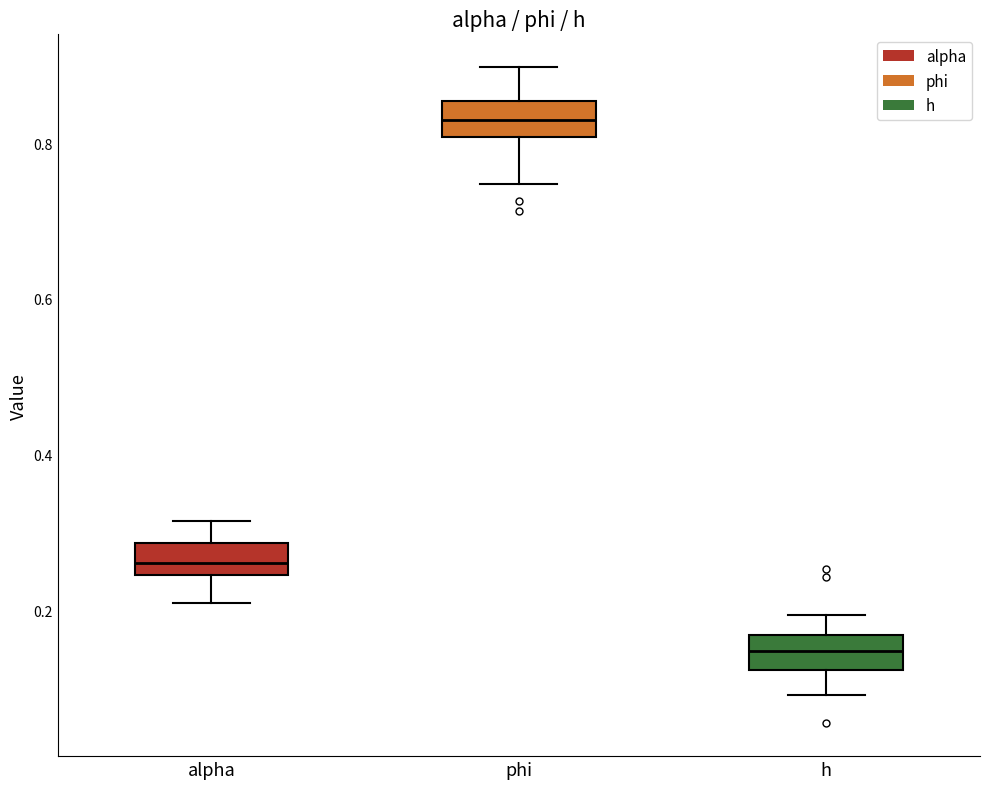

Reading left to right, read every box against the y-axis: the position of its median line, the range the box covers, and the ends of its whiskers. The values are not printed on the chart, so give them approximately, as read against the axis.

alpha: median 0.26, box 0.24 to 0.28, whiskers 0.20 to 0.32
phi: median 0.84, box 0.80 to 0.86, whiskers 0.74 to 0.90
h: median 0.14, box 0.12 to 0.16, whiskers 0.10 to 0.20